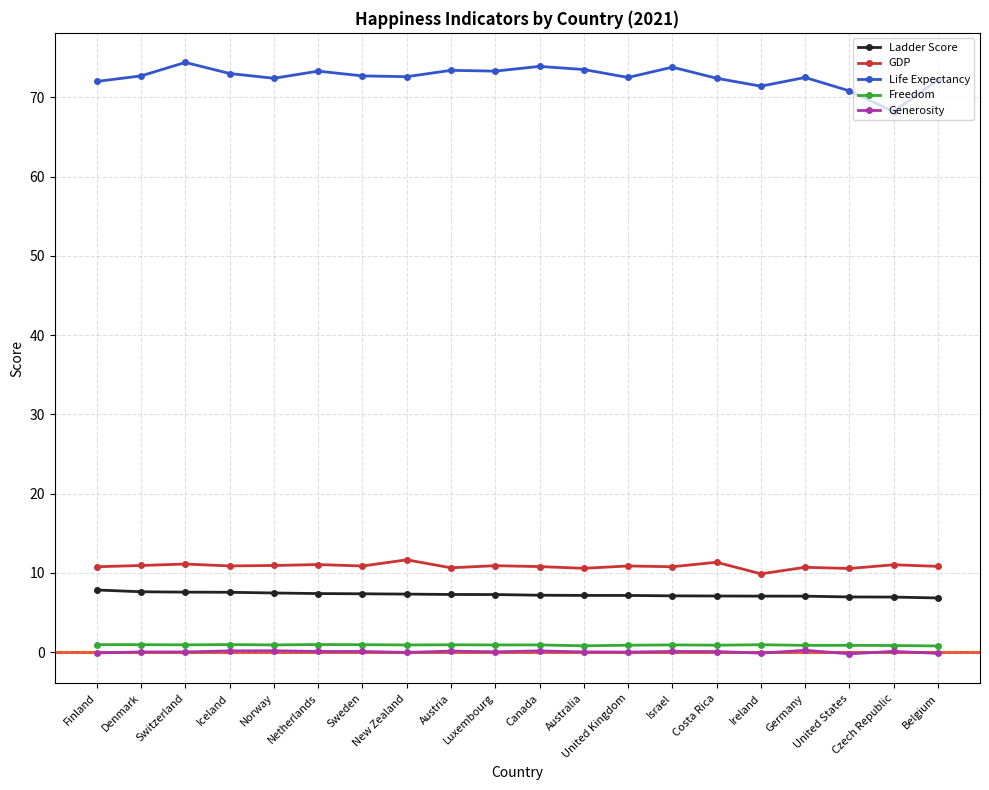

Is it true that GDP equals 18.7 at Luxembourg?

False